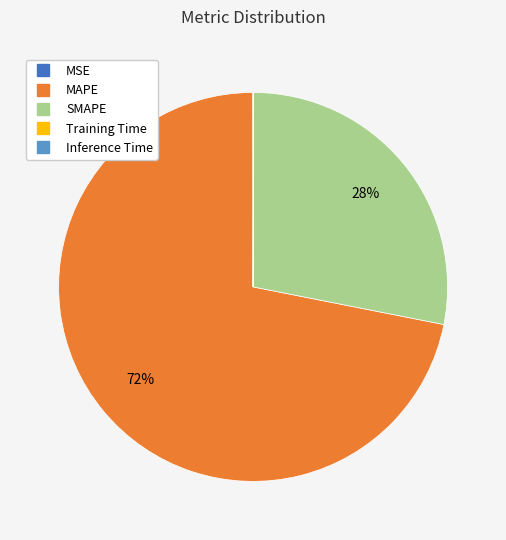

Is there any slice that represents more than half of the pie?

Yes